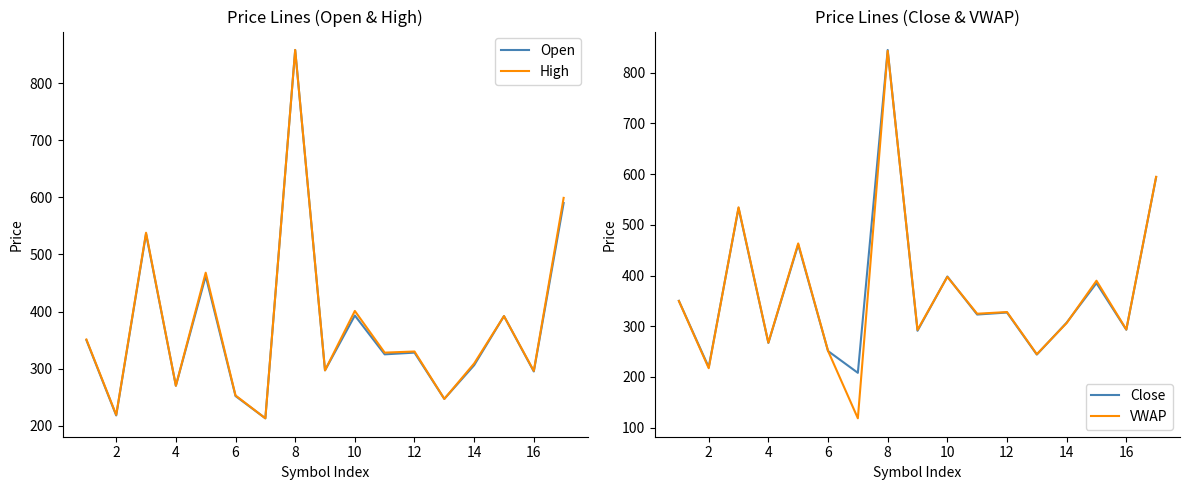

The High series shows 296 at 16. True or false?

True